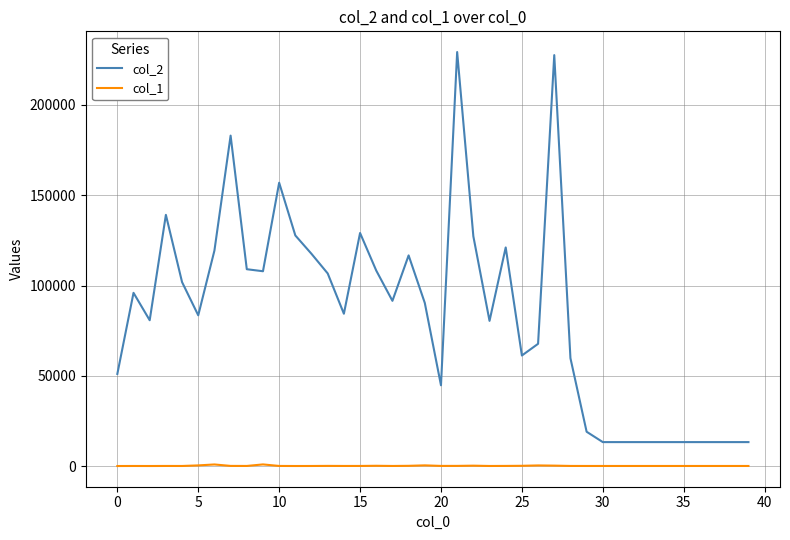

What are all the series names shown in the legend?

col_2, col_1